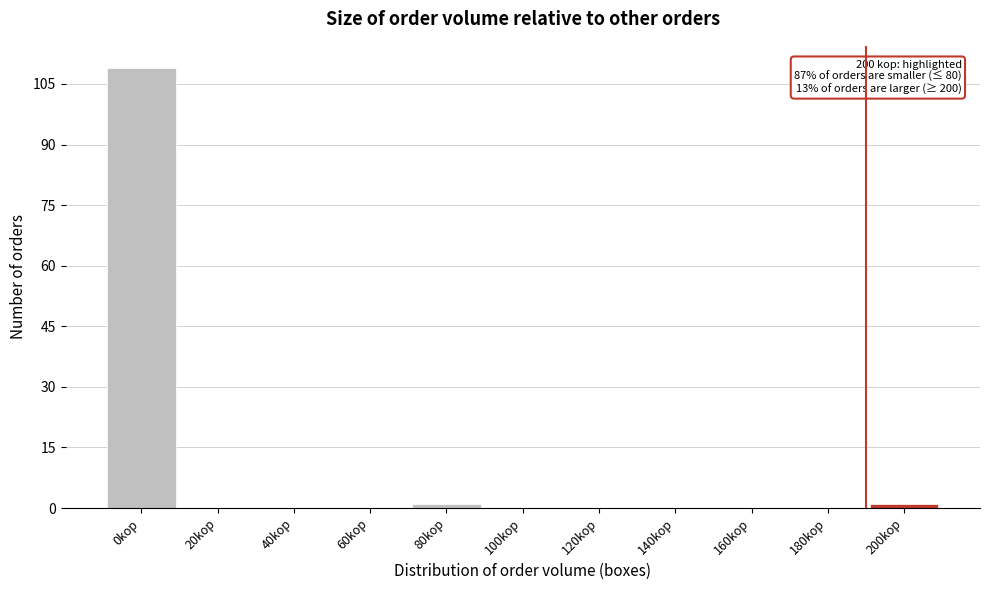

Reading left to right, extract all data points from this chart.

0kор=109	20kор=0	40kор=0	60kор=0	80kор=1	100kор=0	120kор=0	140kор=0	160kор=0	180kор=0	200kор=1